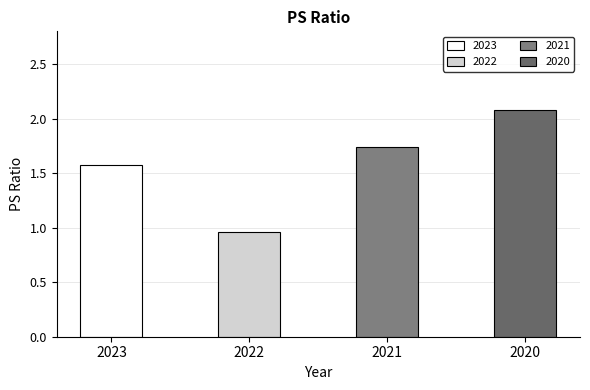

True or false: the data shows 0.8 at 2023.

False